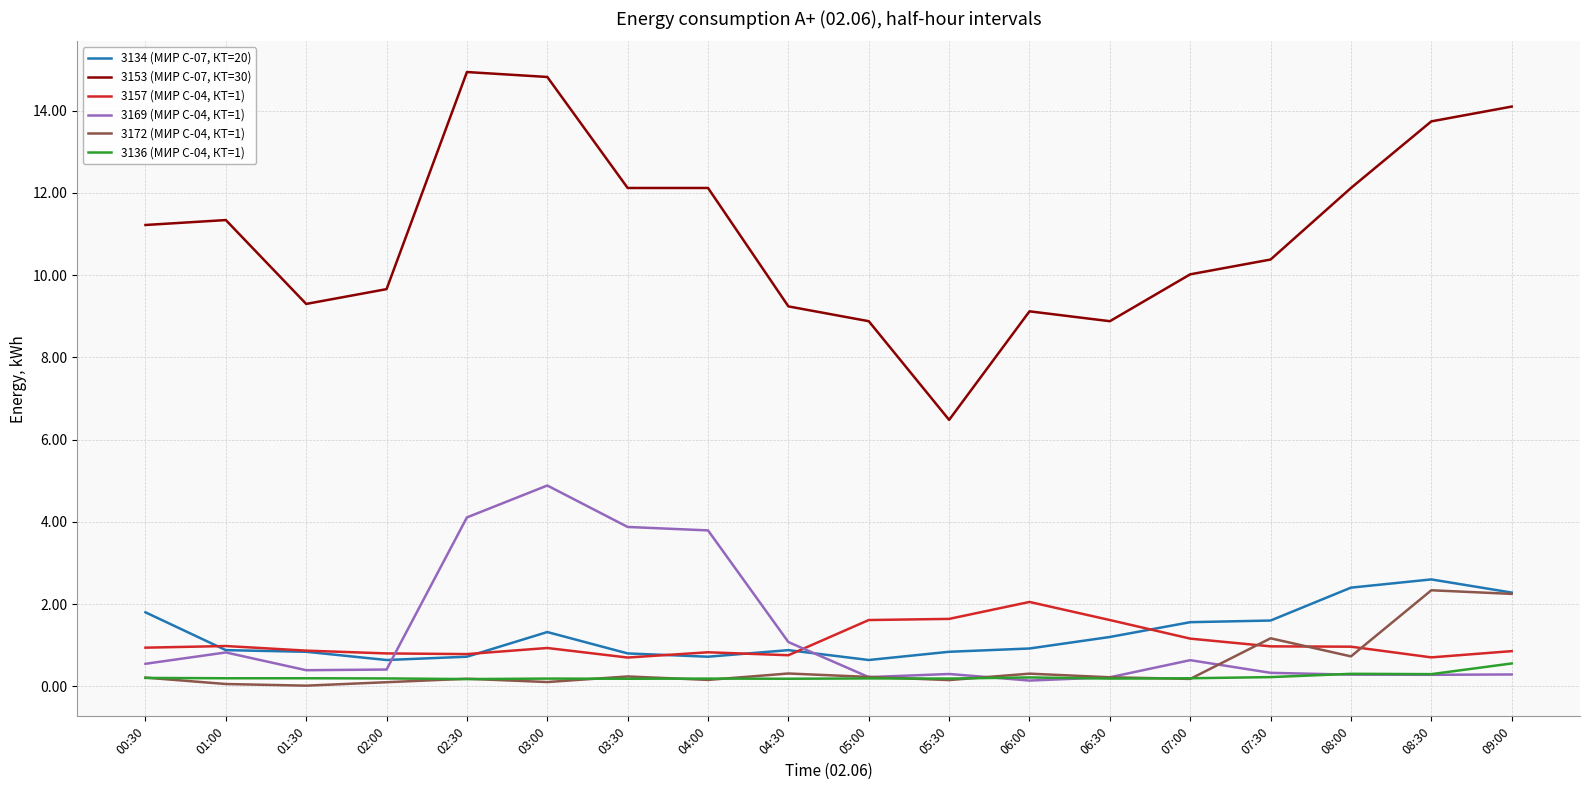

What is the maximum value shown in the chart?

14.9